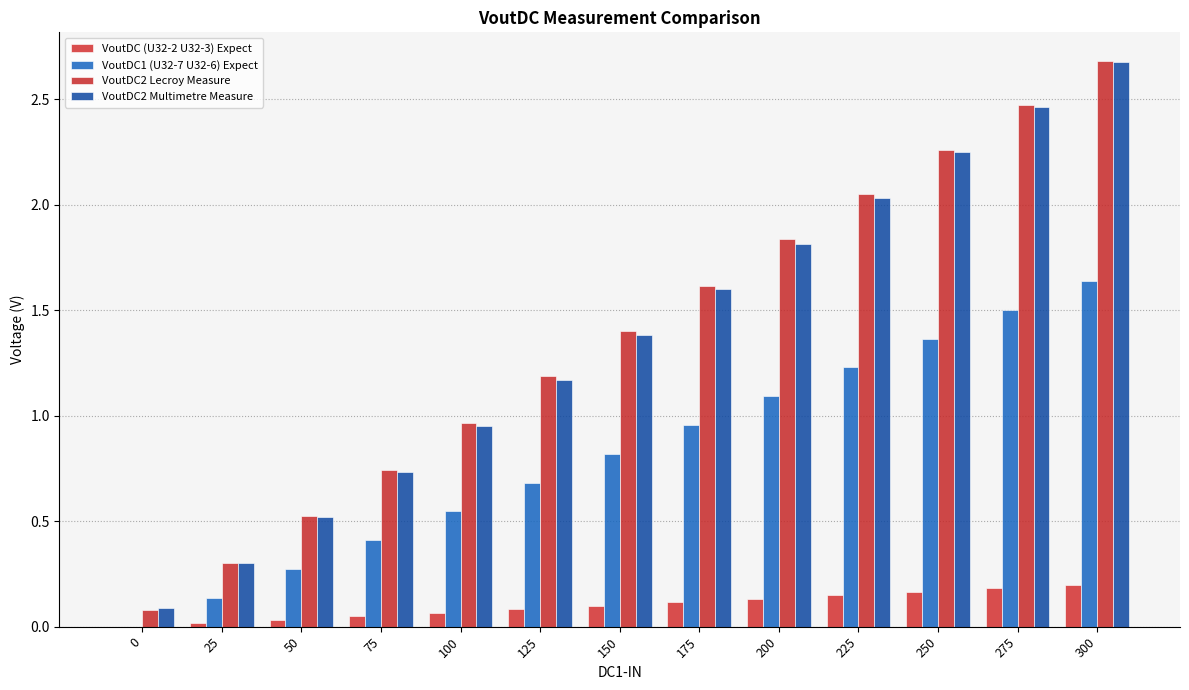

The value of VoutDC2 Multimetre Measure at 225 is 2.0. True or false?

True